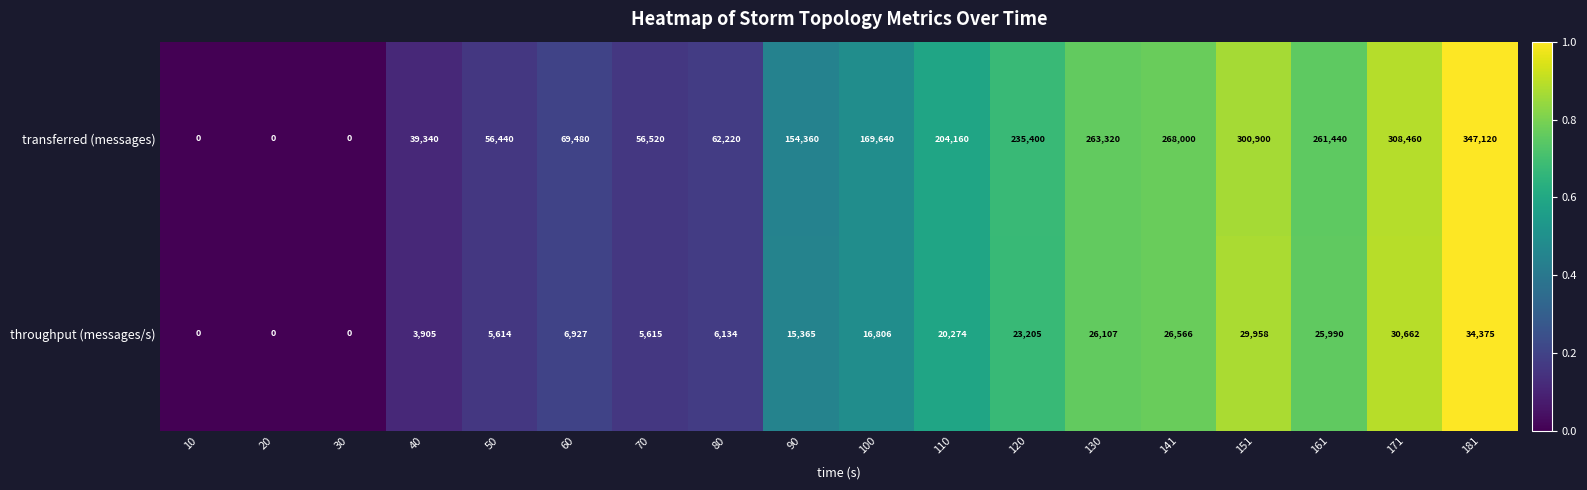

Between 110 and 151, which series saw the biggest shift?

transferred (messages)